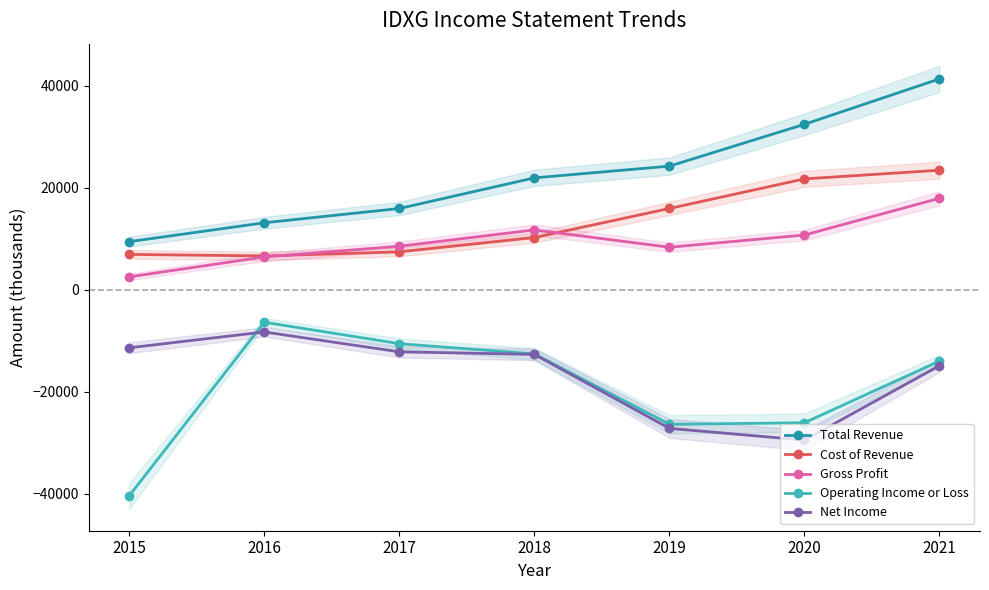

At 2020, list the series in order from largest to smallest.

Total Revenue, Cost of Revenue, Gross Profit, Operating Income or Loss, Net Income